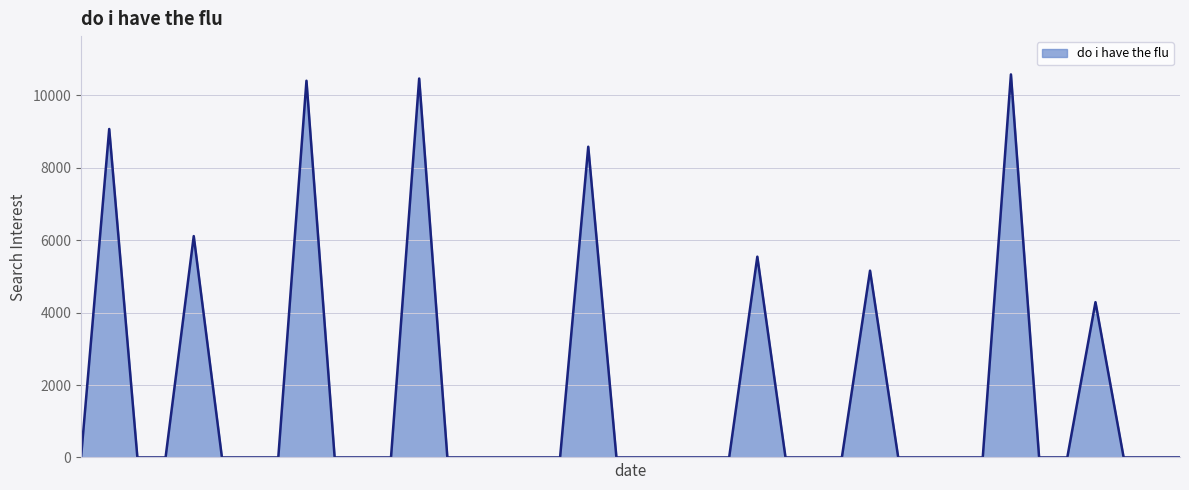

What is the value of the 25th point from the left?

5546.1